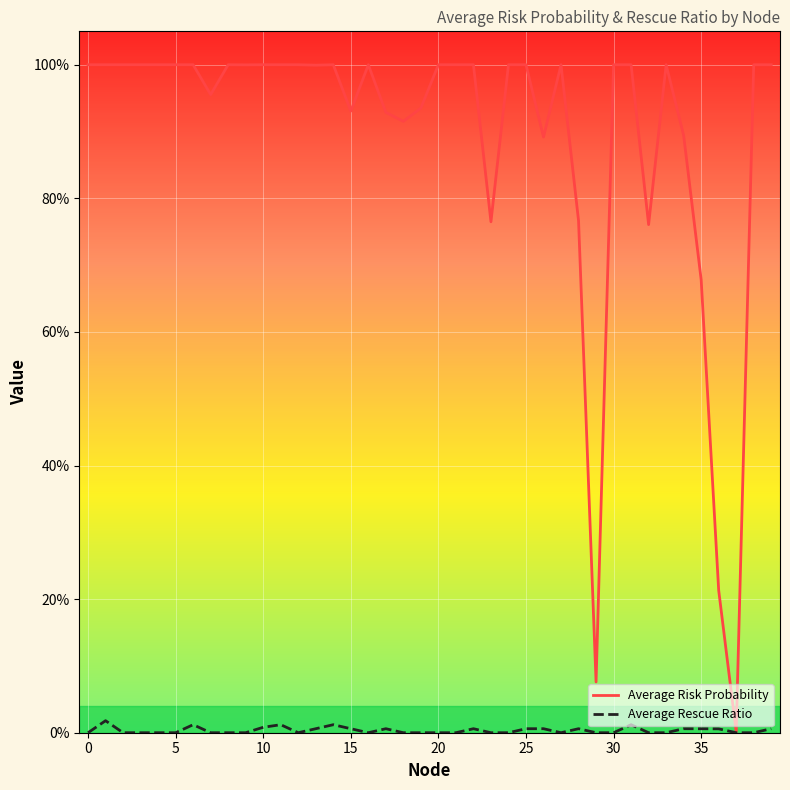

In Average Rescue Ratio, how many points are higher than both neighbors (excluding endpoints)?

10